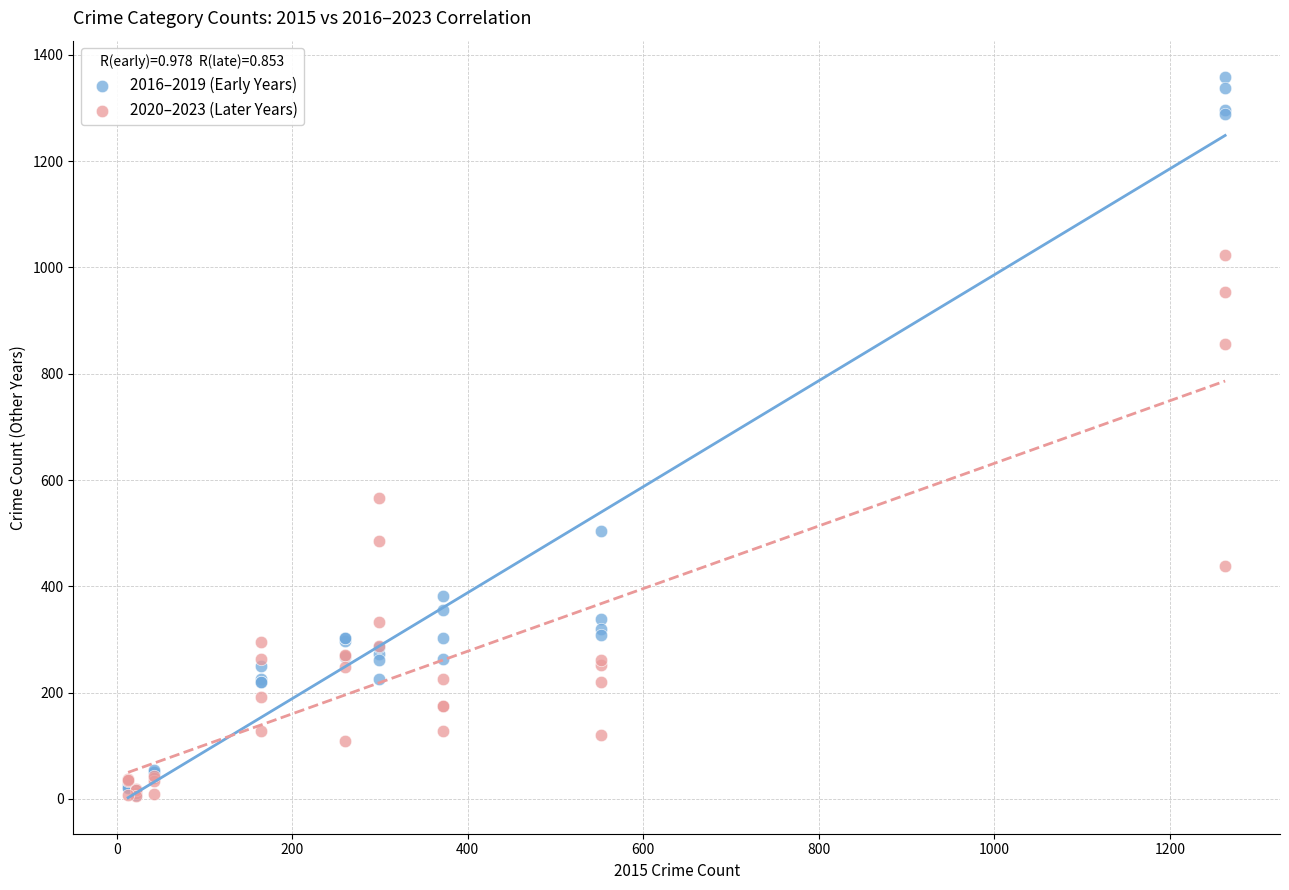

In the 2016–2019 (Early Years) series, what Y value is closest to 683?

505